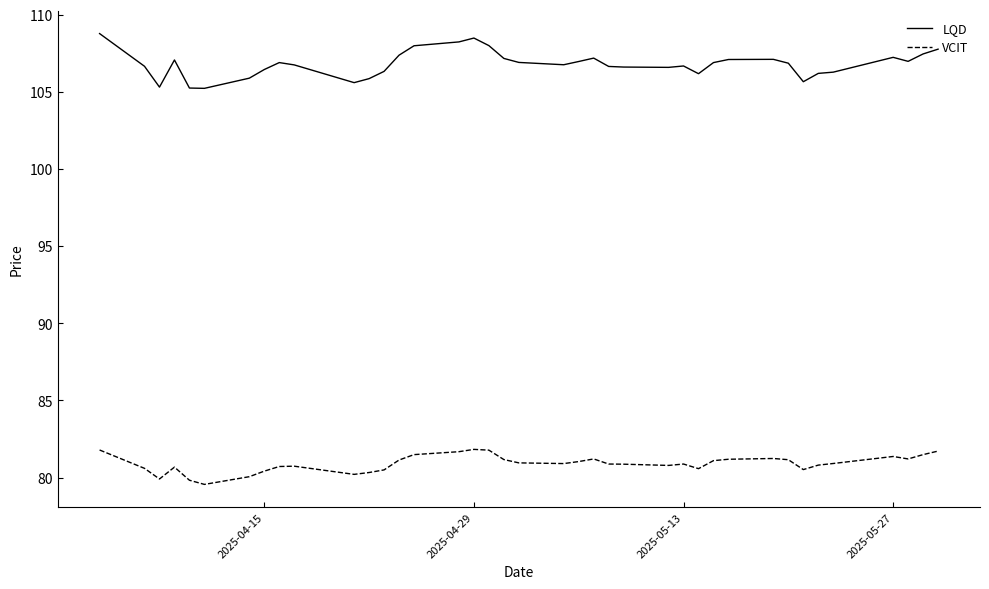

Which series has the largest range (max minus min)?

LQD